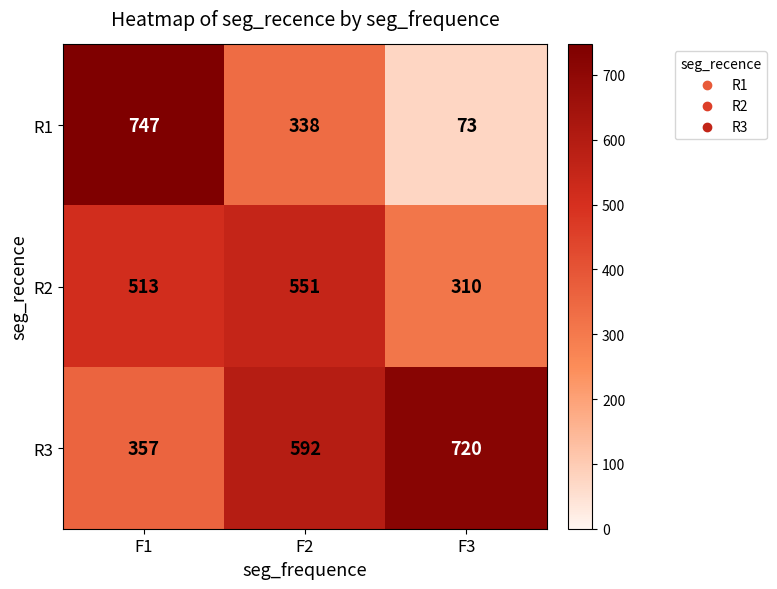

How many R3 values are between 357 and 720?

3